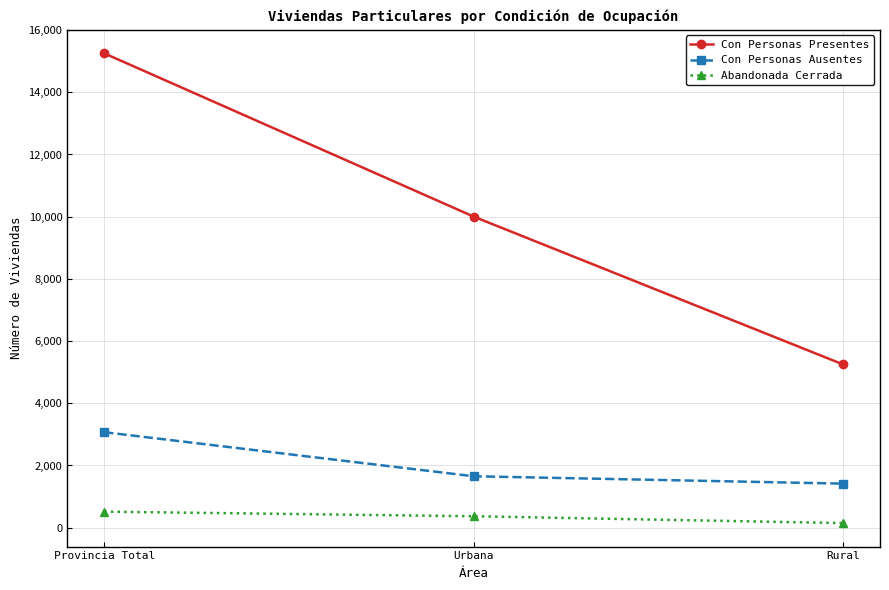

At which label does Con Personas Presentes reach its peak?

Provincia Total